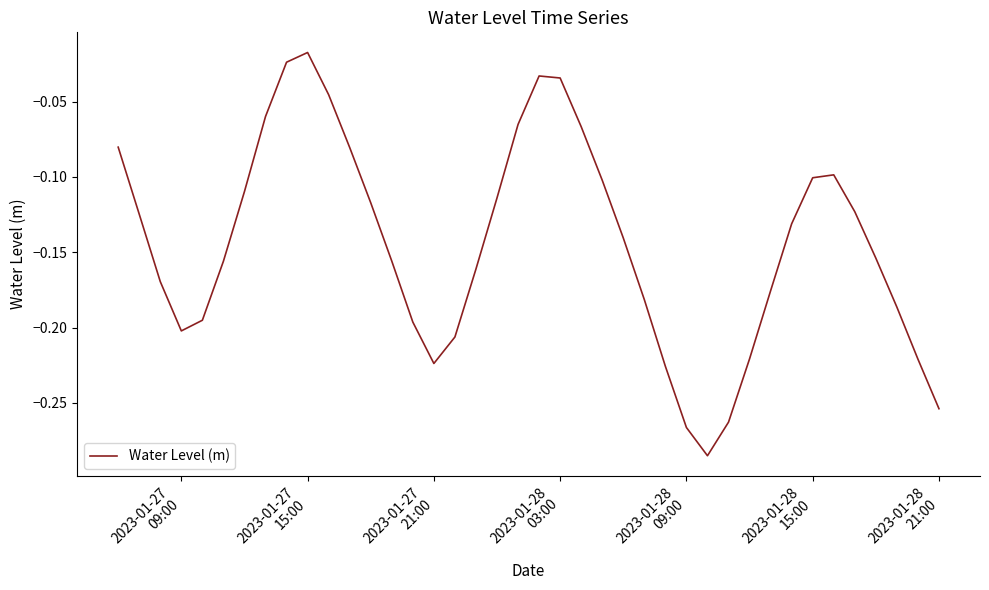

How many lines are shown in the chart?

1